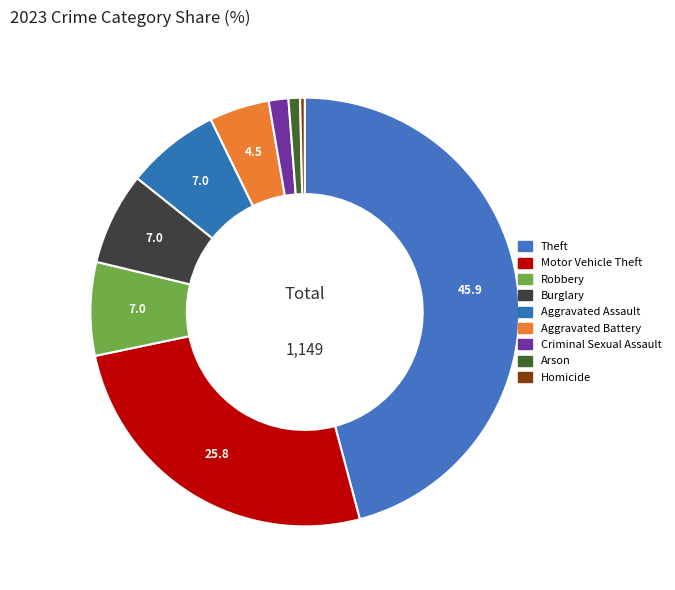

What percentage is the Criminal Sexual Assault slice, to the nearest percent?

1%